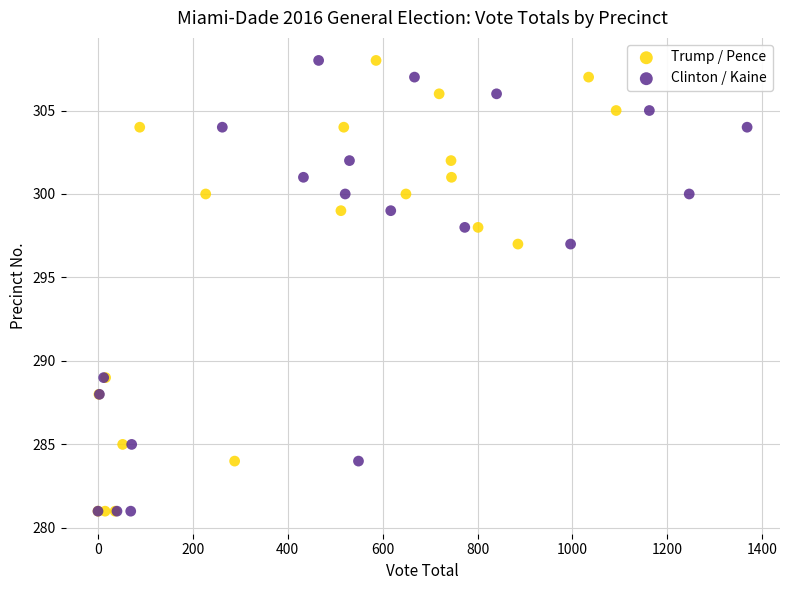

What are all the series names shown in the legend?

Trump / Pence, Clinton / Kaine